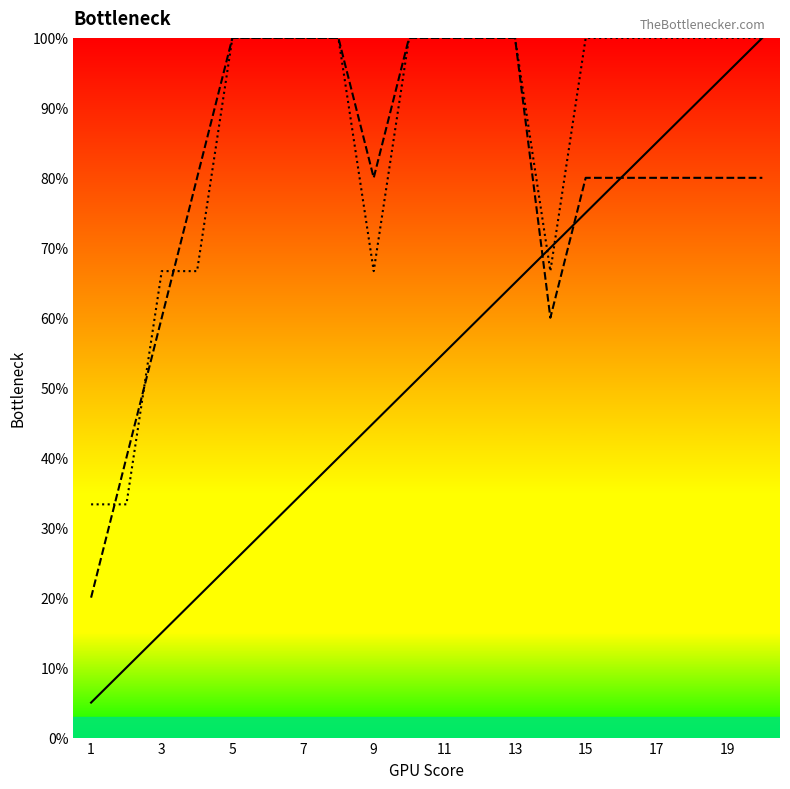

What is the minimum value shown in the chart?

5.0